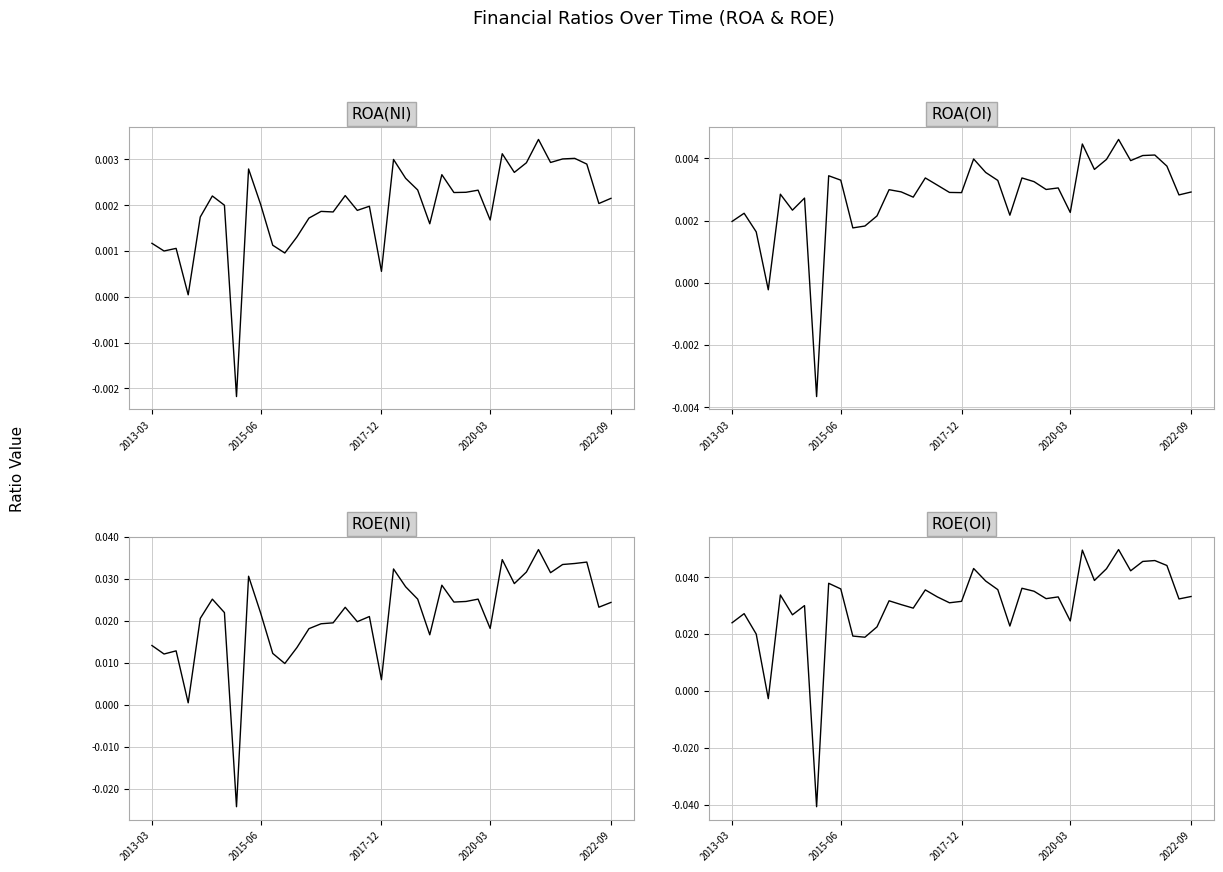

How many values in the ROE(NI) series are below 0?

1